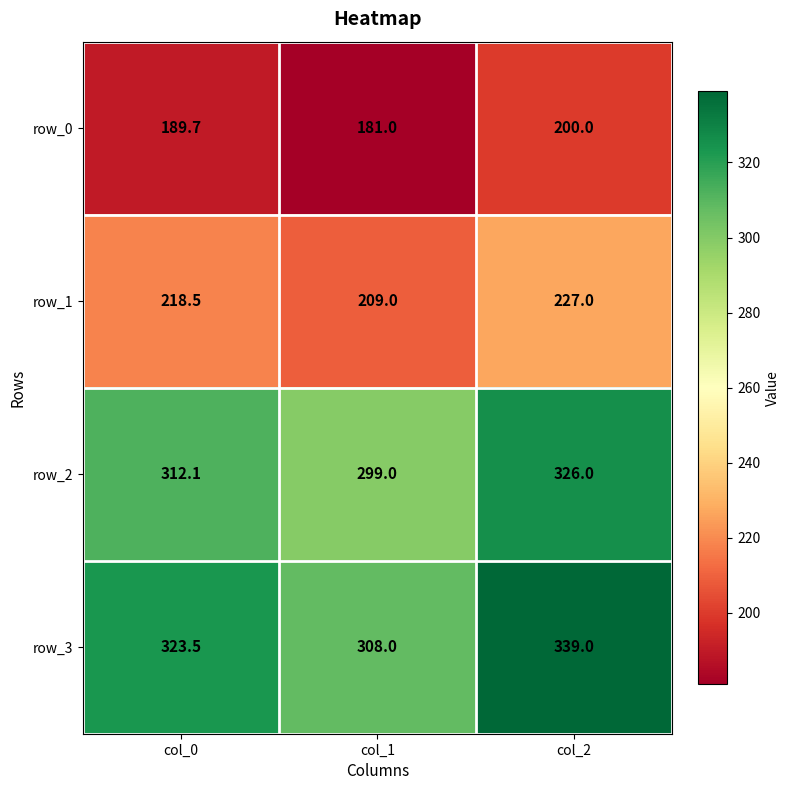

Where is row_1 nearest to the value 218?

col_0